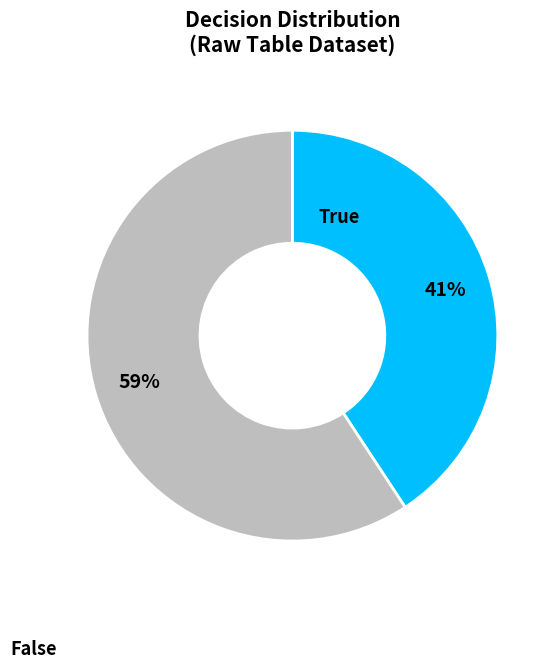

How many slices are in this pie chart?

2